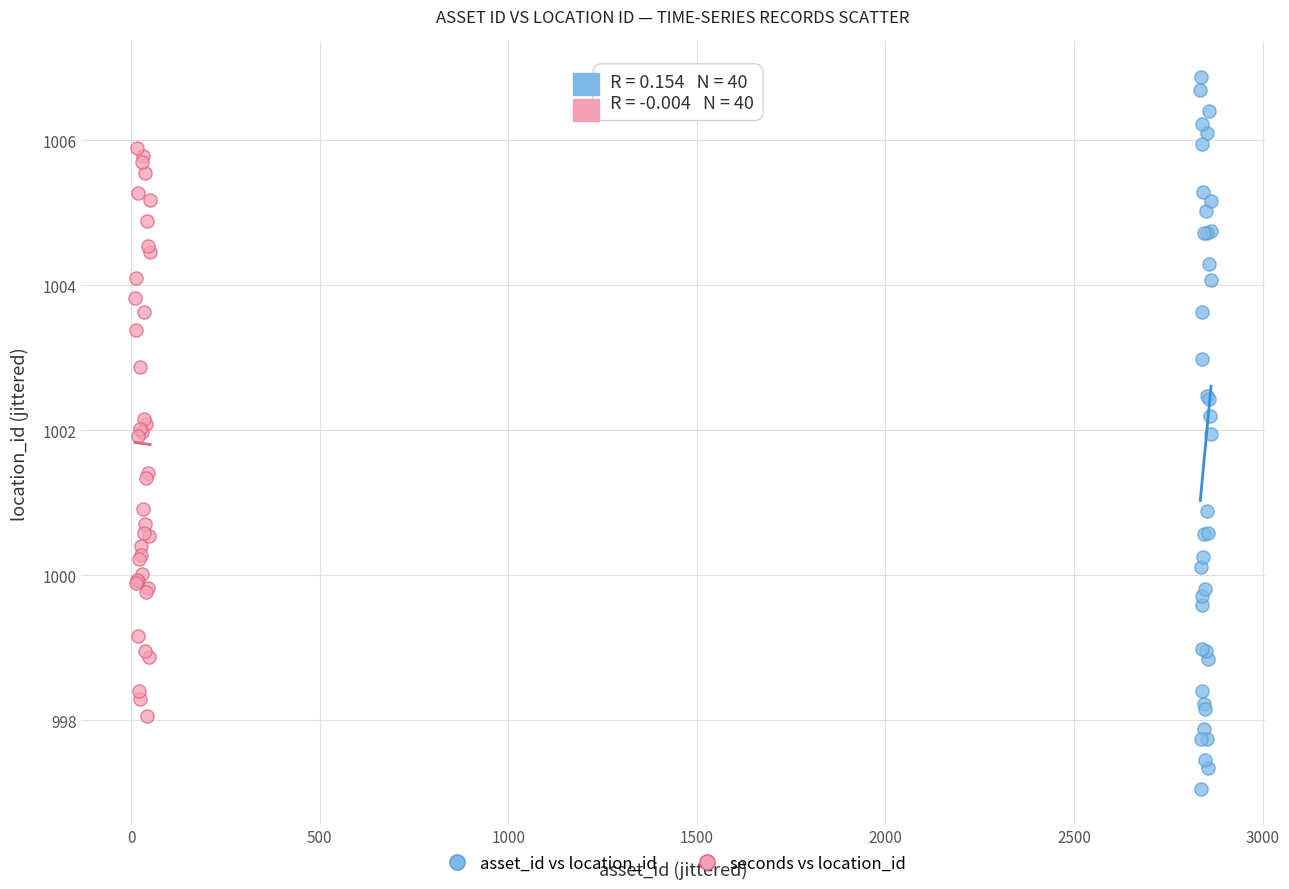

Which series contains the lowest Y value?

asset_id vs location_id